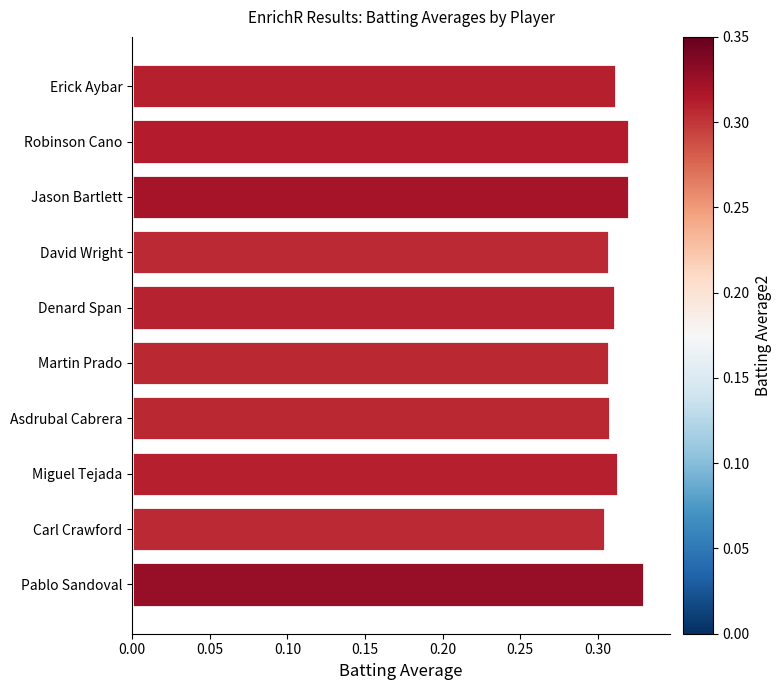

Which has a higher value, Denard Span or Pablo Sandoval?

Pablo Sandoval